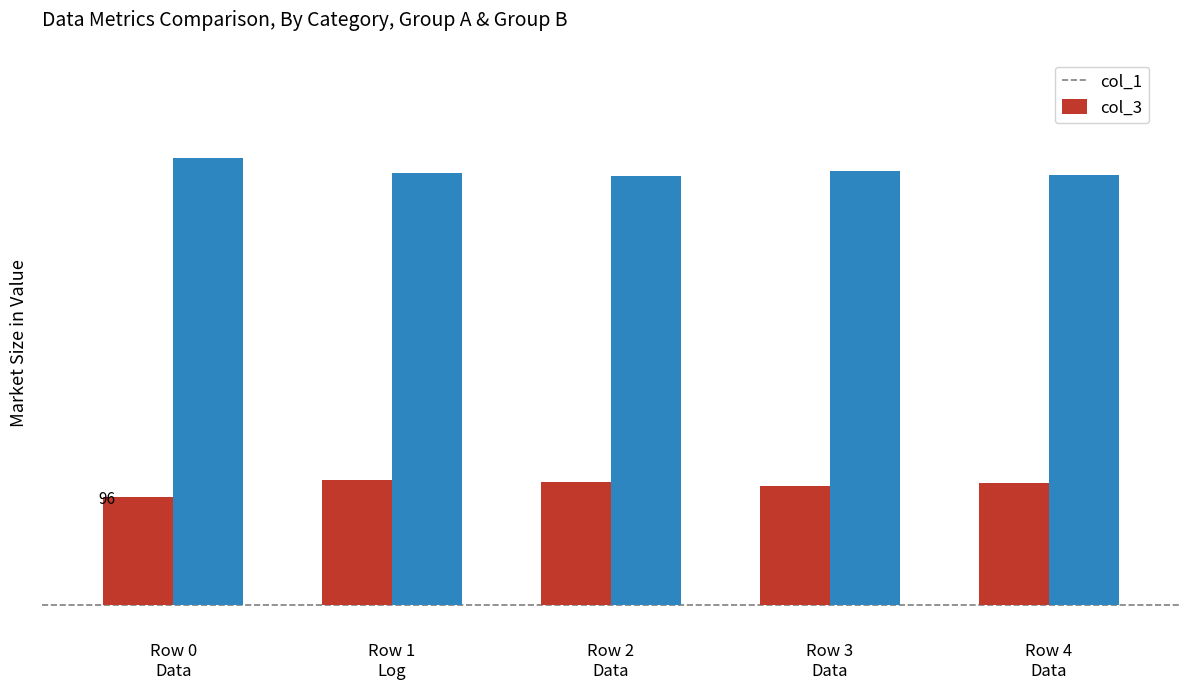

Reading left to right, extract all data points from this chart.

col_1: 96	111	109	106	108
col_3: 397	384	381	386	382